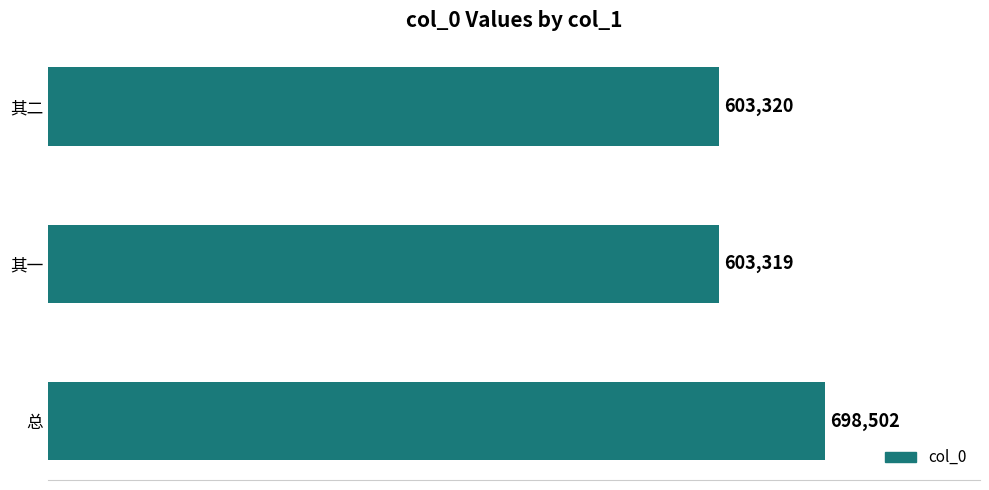

At which label is the value closest to 650910?

其二